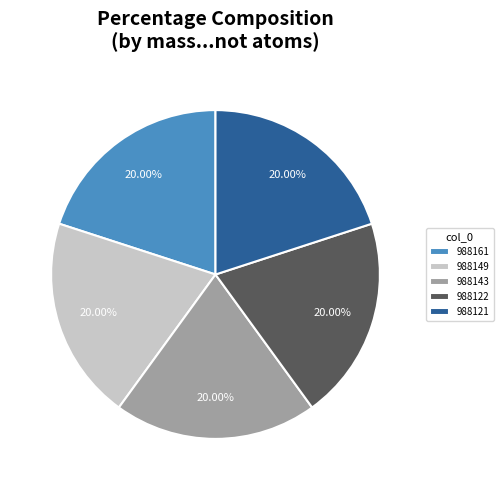

Do 988121 and 988161 together represent more than half of the pie?

No